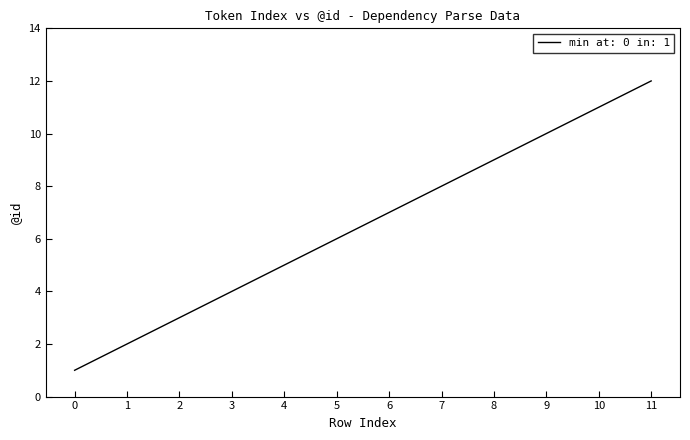

What is the maximum value shown in the chart?

12